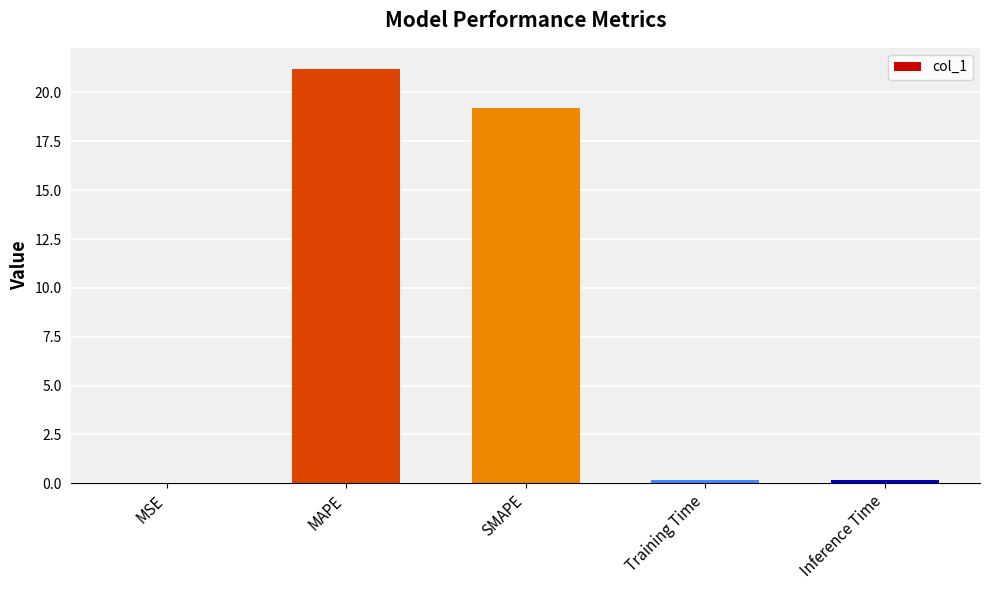

Which has a higher value, MAPE or Training Time?

MAPE